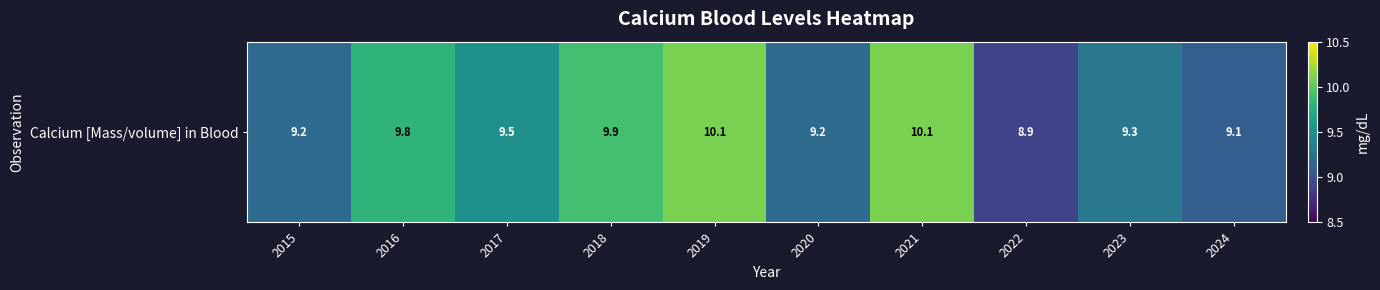

What is the approximate value at 2018?

9.9